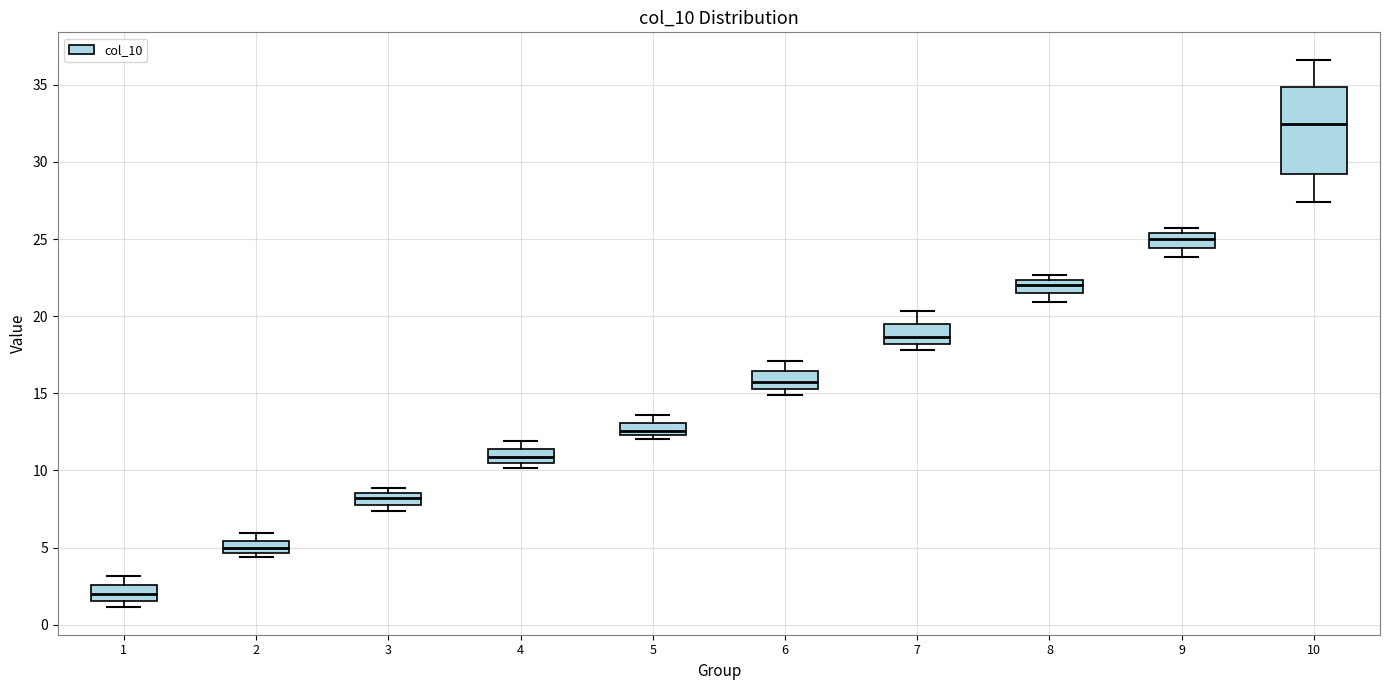

Which box's median line is the highest?

10